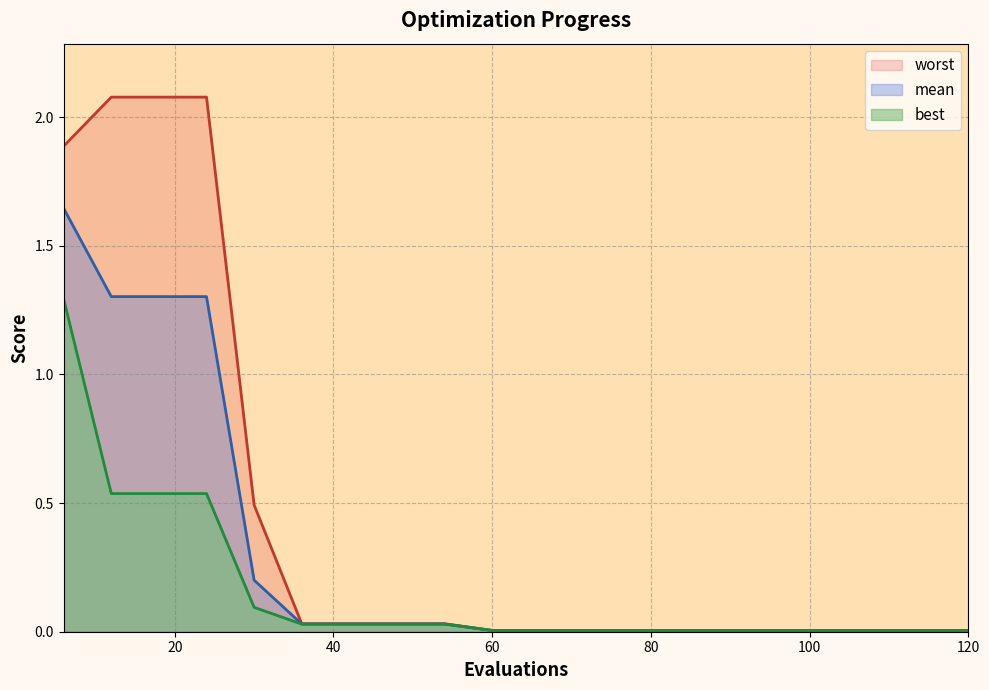

What are all the series names shown in the legend?

mean, best, worst